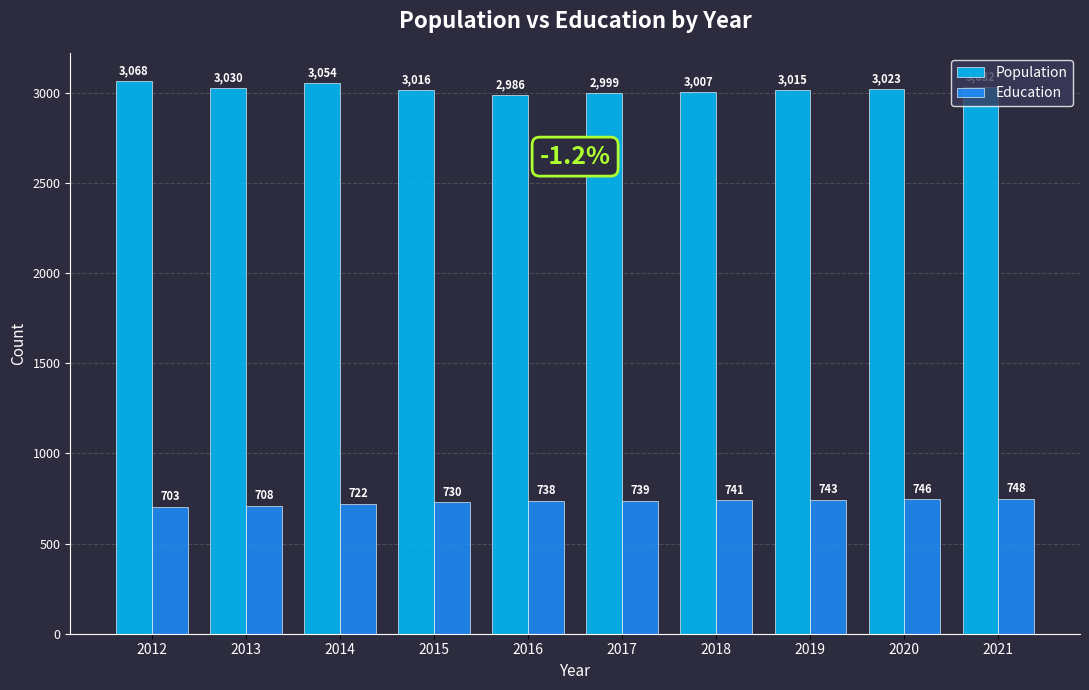

Is the value of Population at 2012 greater than the value of Education at 2017?

Yes